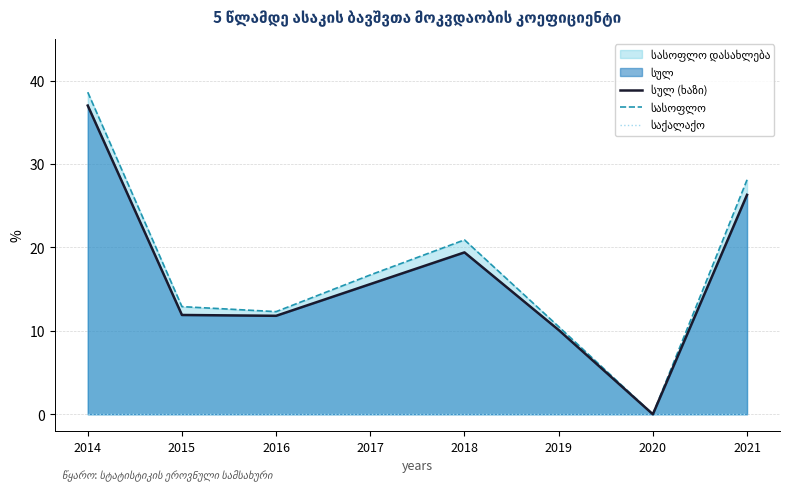

True or false: სულ (ხაზი) has more than 0 interior local peaks.

True